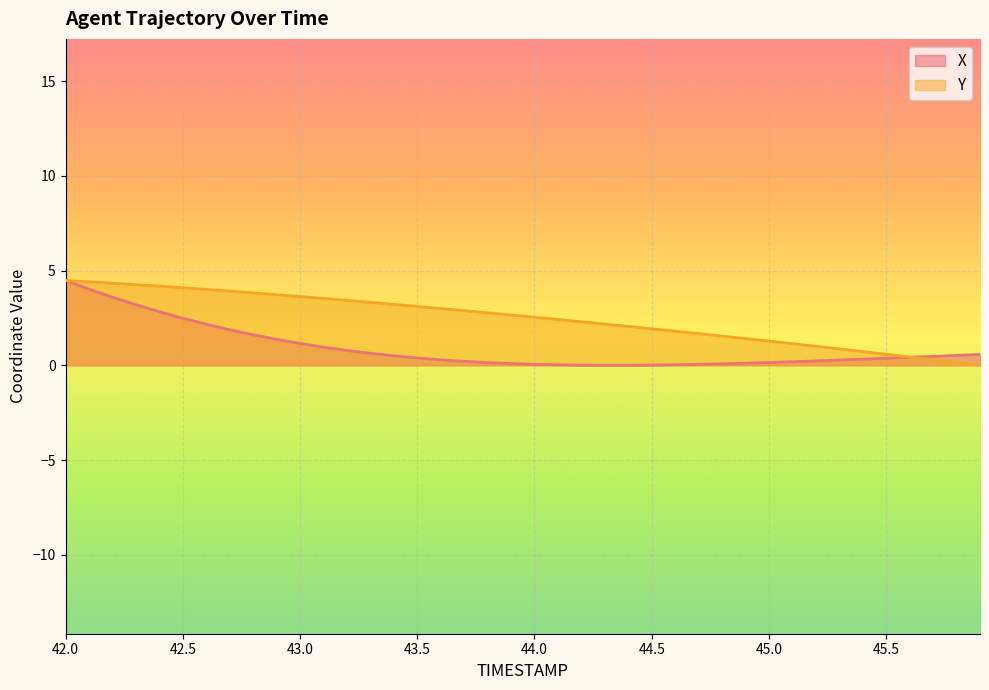

List the series in order of their overall mean, lowest first.

X, Y